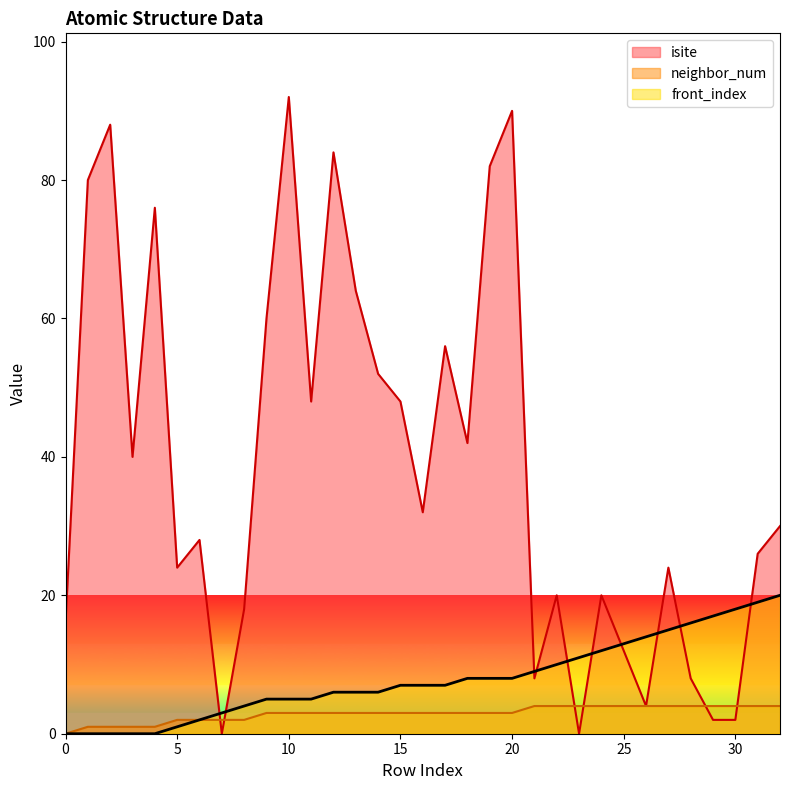

Where do neighbor_num and isite first cross each other?

6 and 7